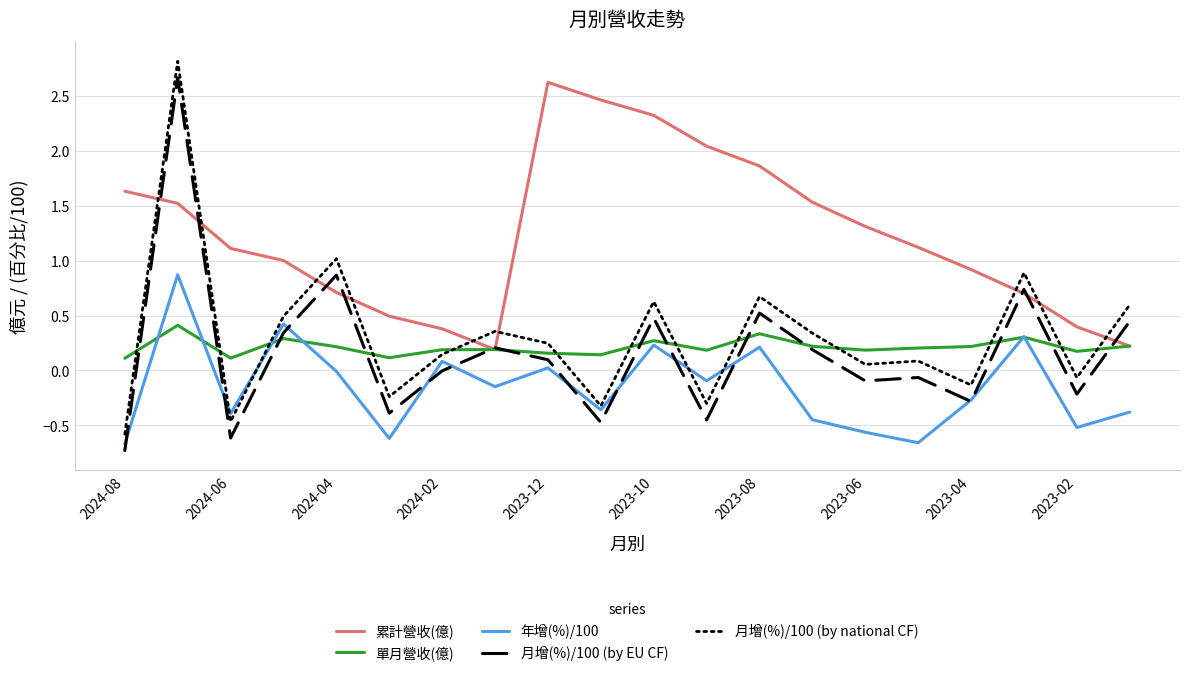

Which series has the largest total across all categories?

累計營收(億)